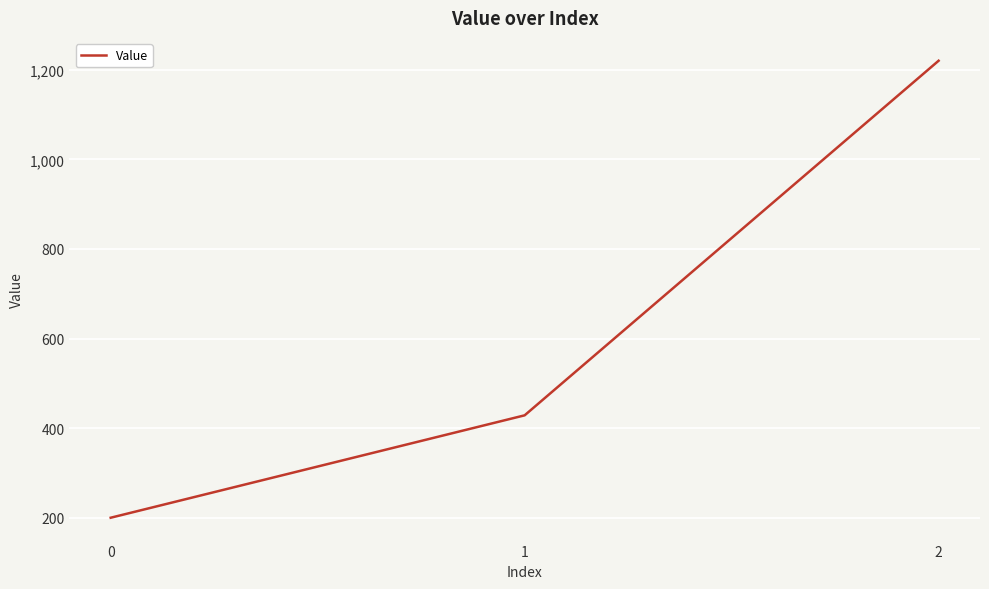

What is the smallest value displayed?

200.0